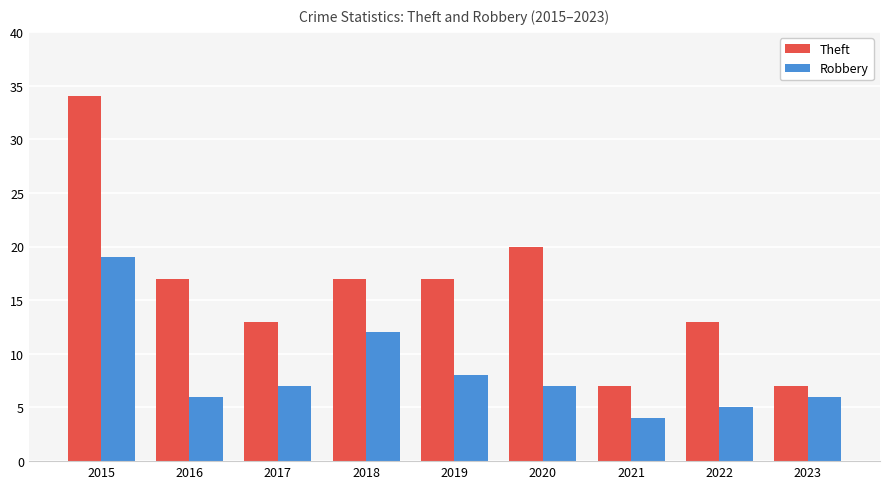

What is the difference between the Robbery values at 2016 and 2018?

6